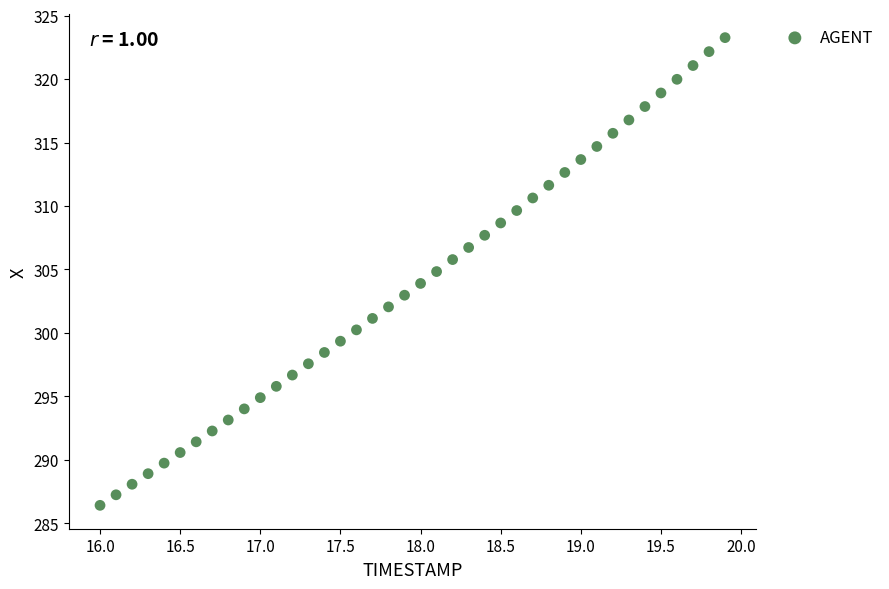

What is the range of Y values (max minus min)?

36.9